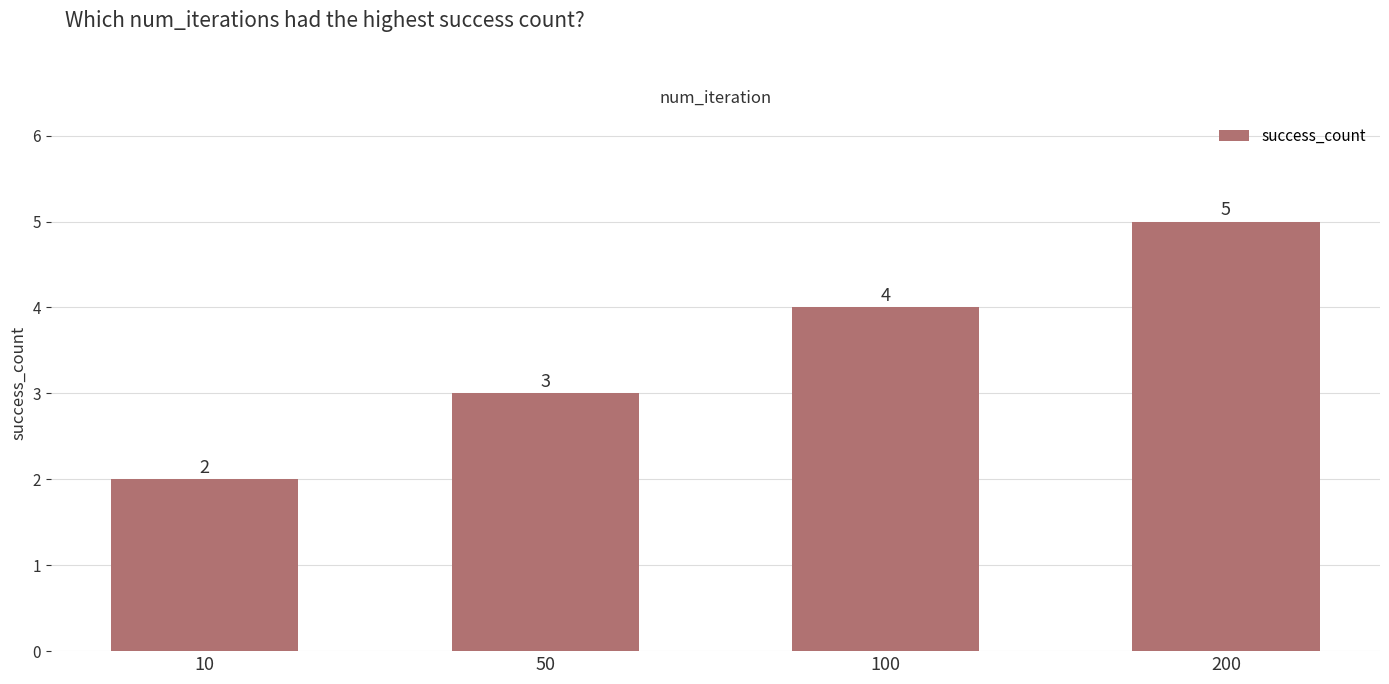

What is the difference between the maximum and minimum values?

3